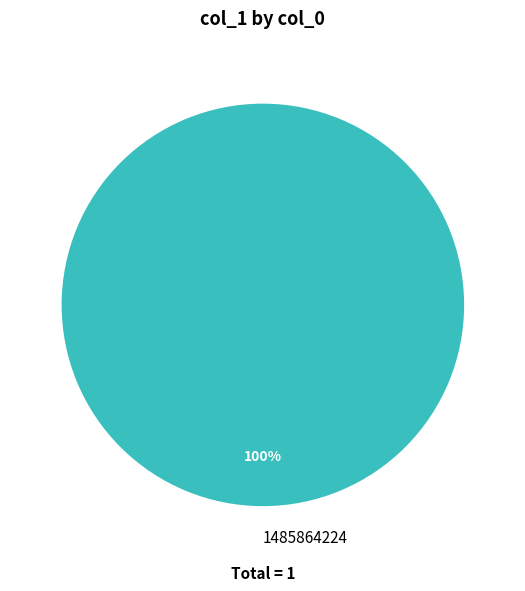

Which slice represents more than half of the pie?

1485864224